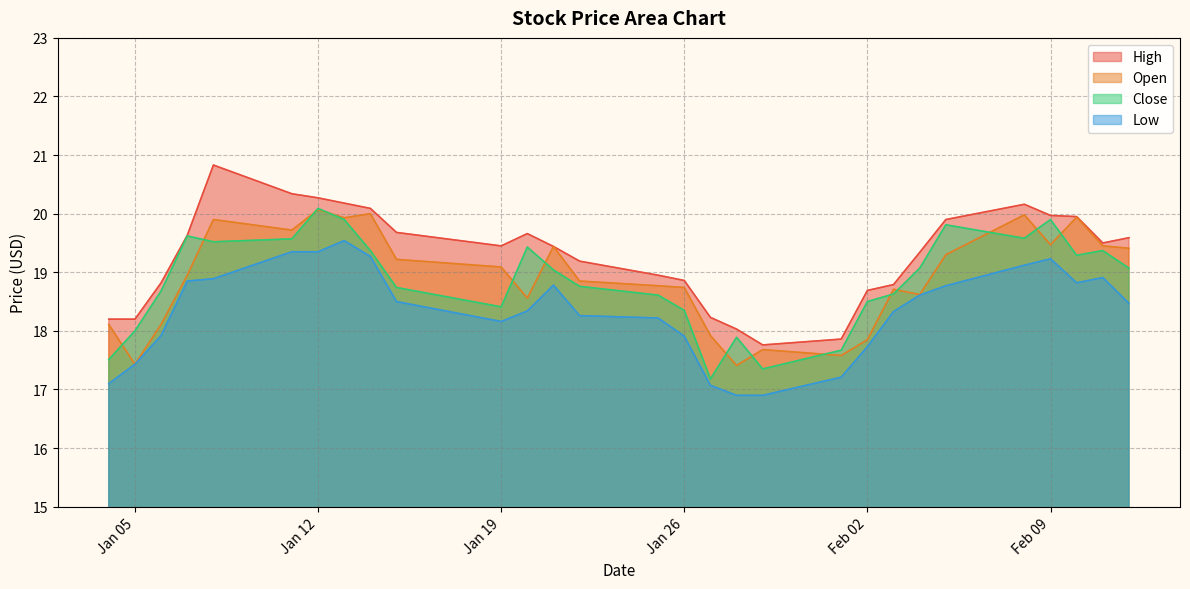

True or false: Open has a value of 8.5 at 2021-02-11.

False